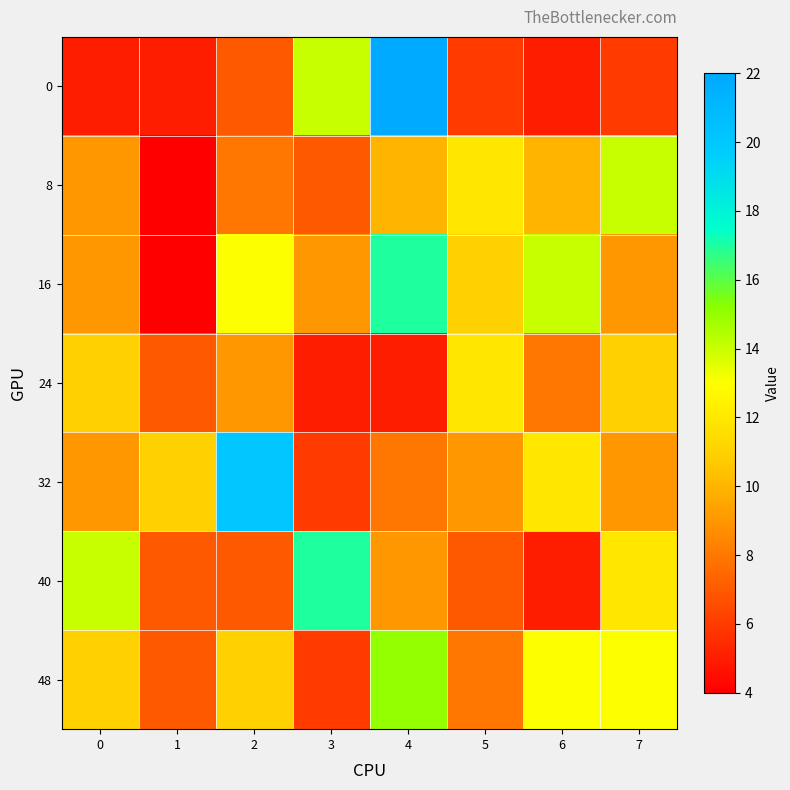

Which category has the lowest value across all series?

1